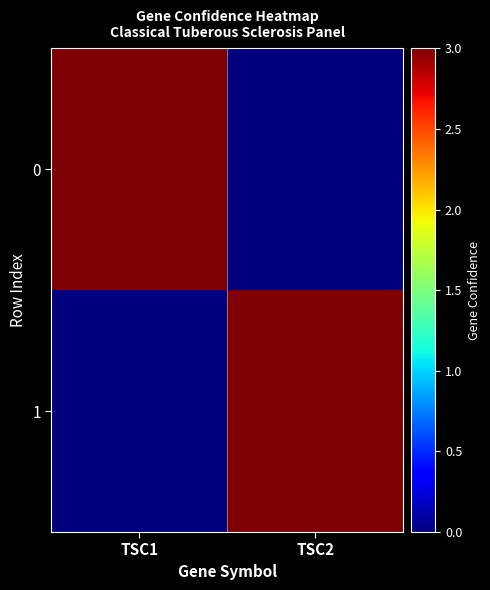

At which category is the sum across all series the highest?

TSC1